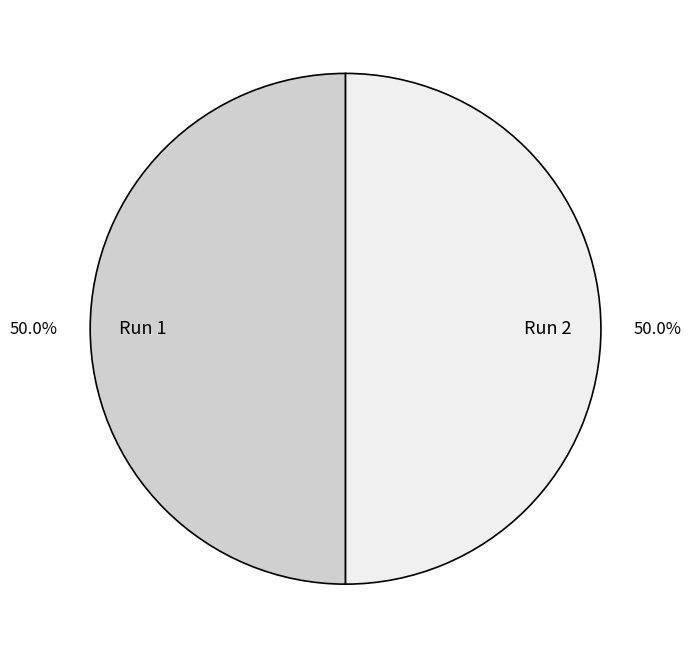

What percentage do Run 2 and Run 1 together represent?

100.0%